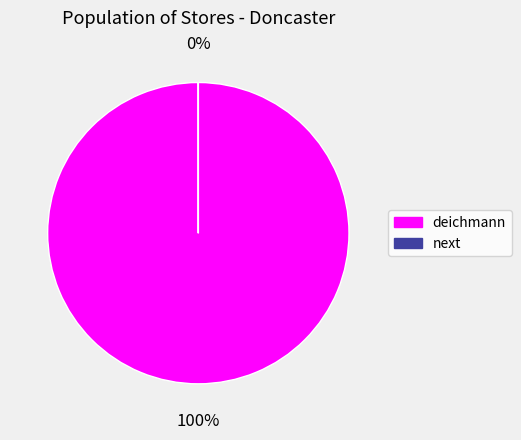

True or false: deichmann accounts for 93% of the total.

False